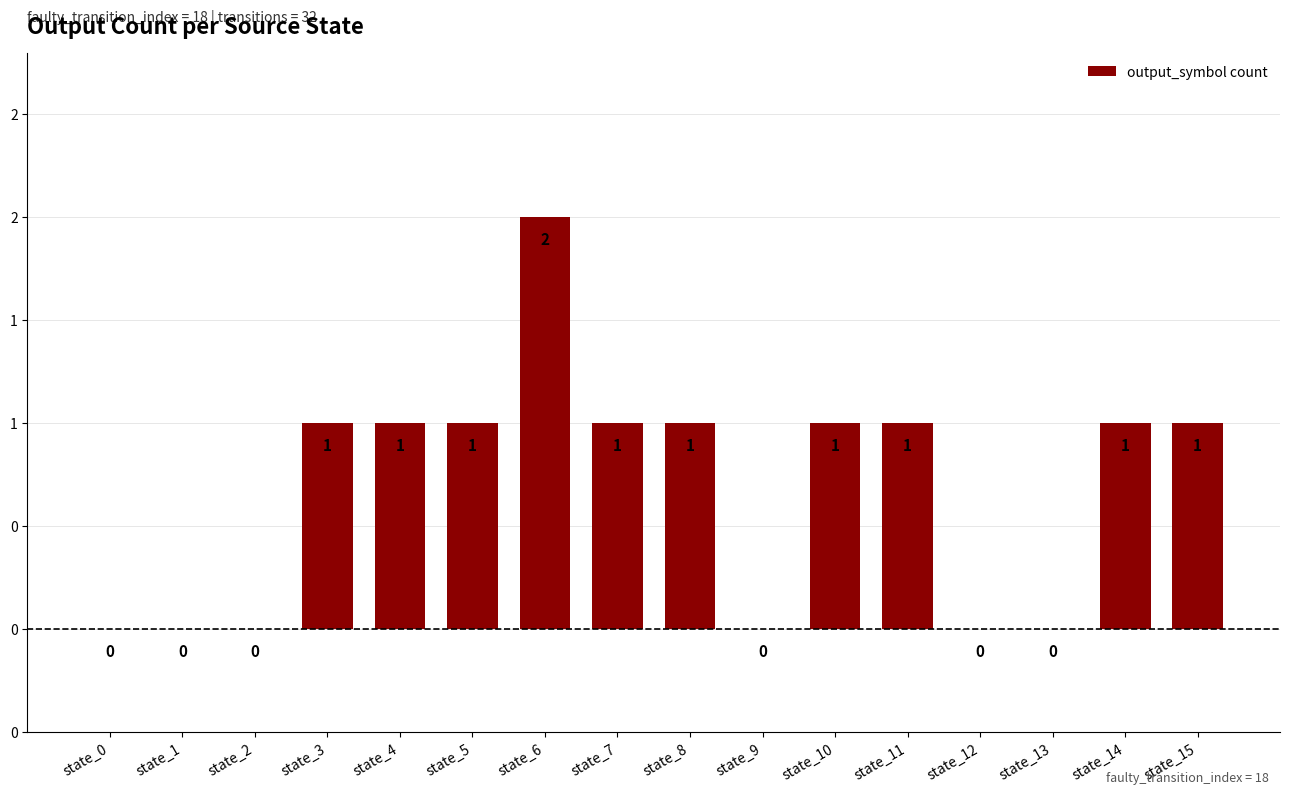

What is the greatest value displayed?

2